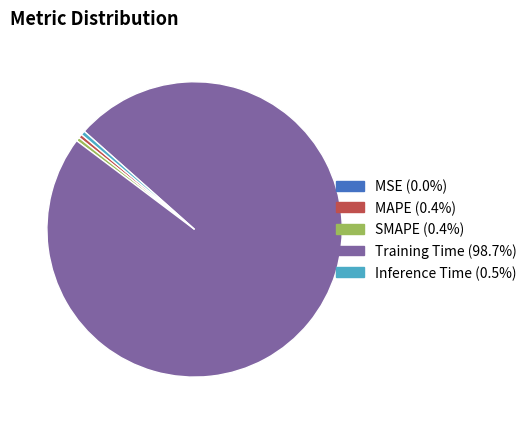

Is there a majority slice in this chart?

Yes